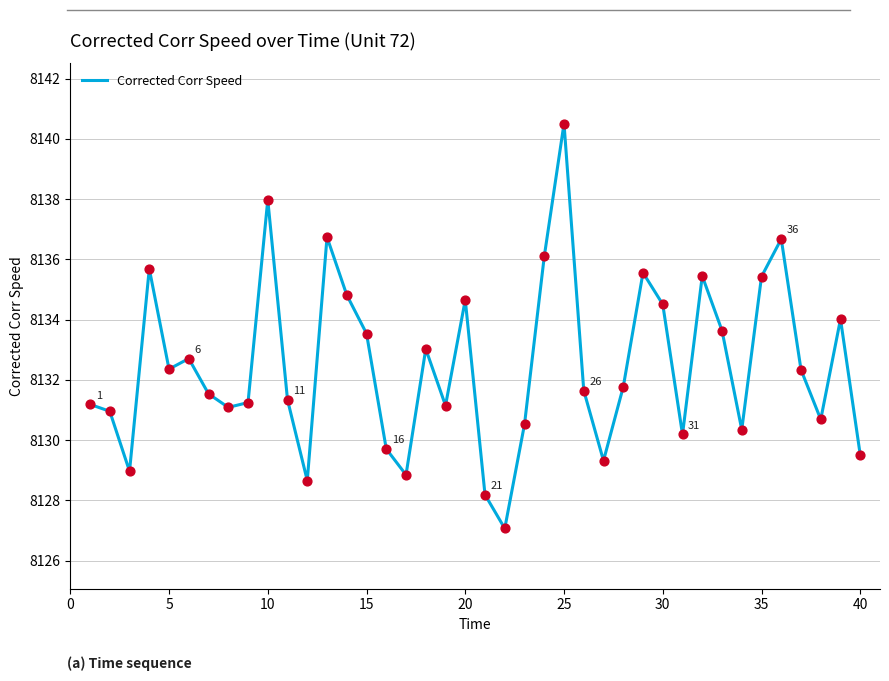

What is the greatest value displayed?

8140.5